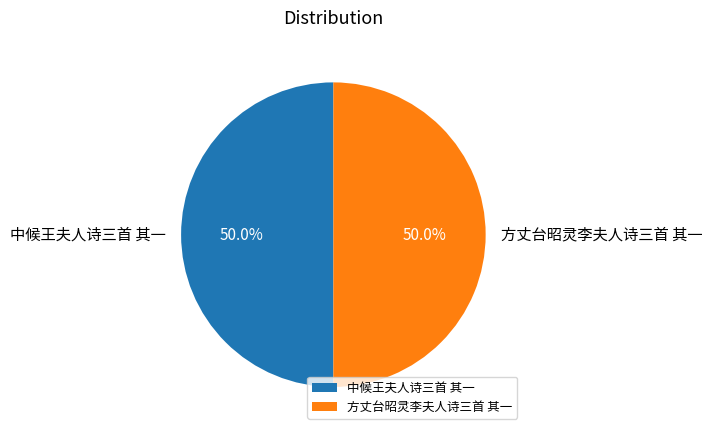

How many segments does this pie chart have?

2